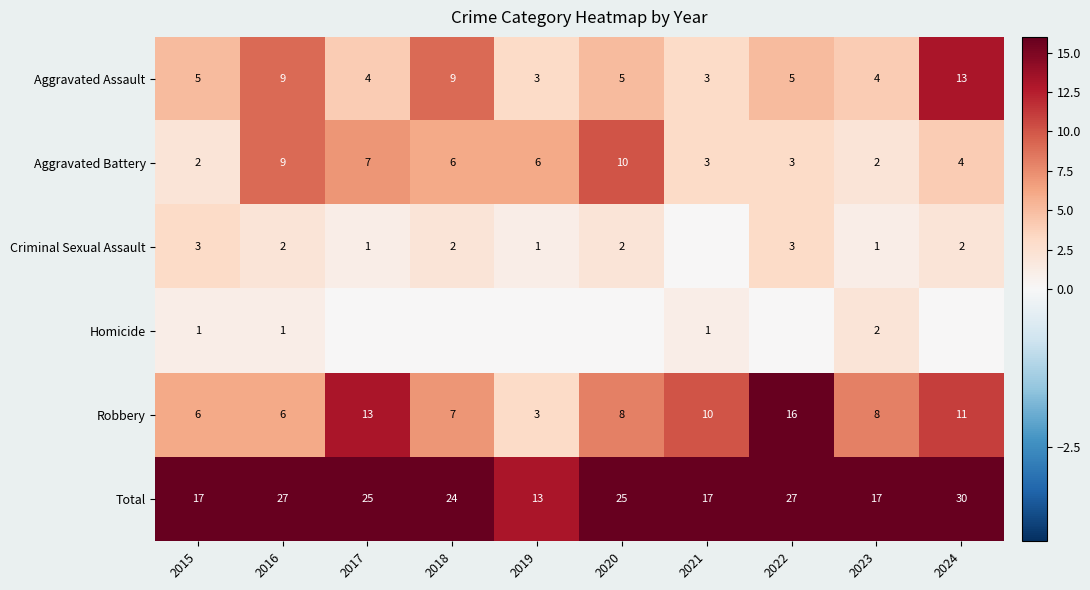

What is the approximate value of Robbery at 2021?

10